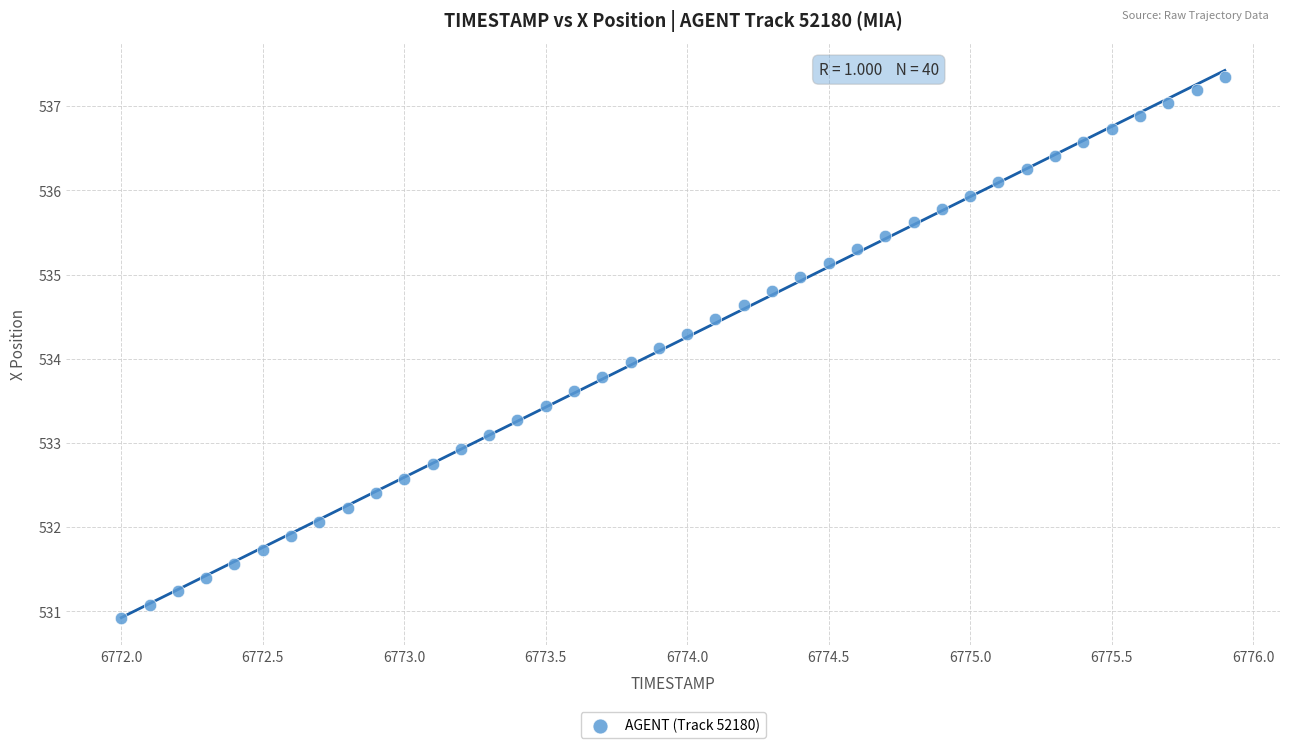

What is the range of X values (max minus min)?

3.9